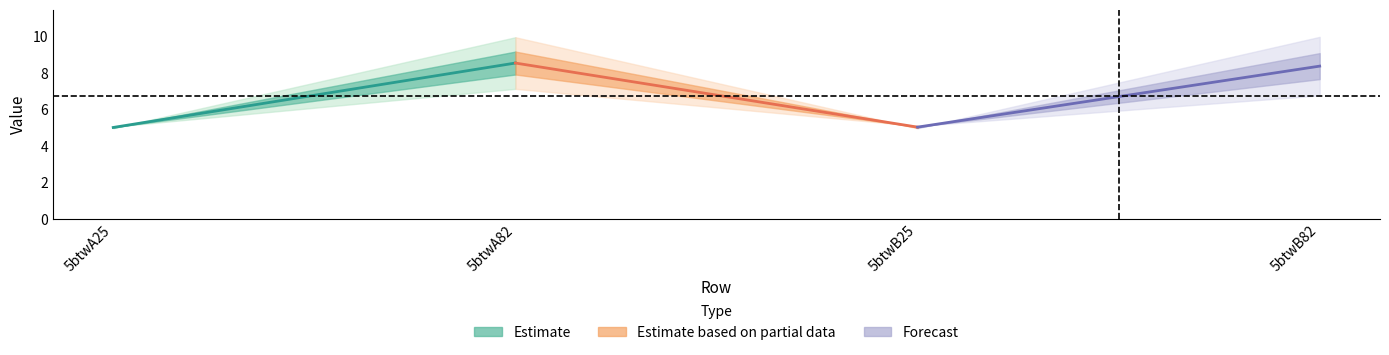

Does the chart display data point markers on the line(s)?

No